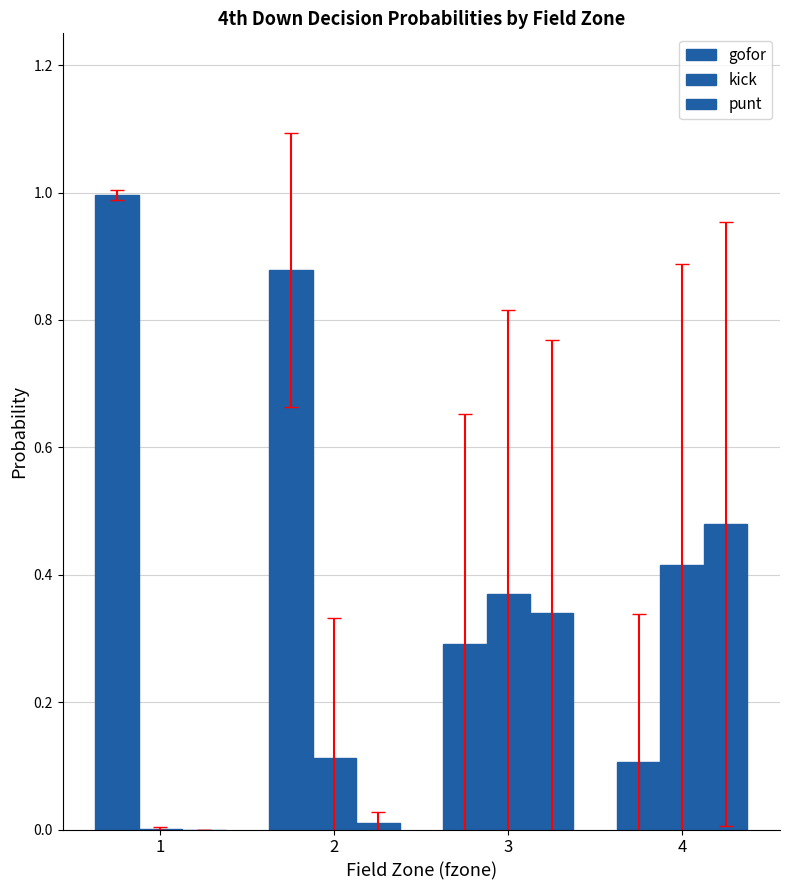

Are the bars grouped side by side (vs. stacked)?

Yes